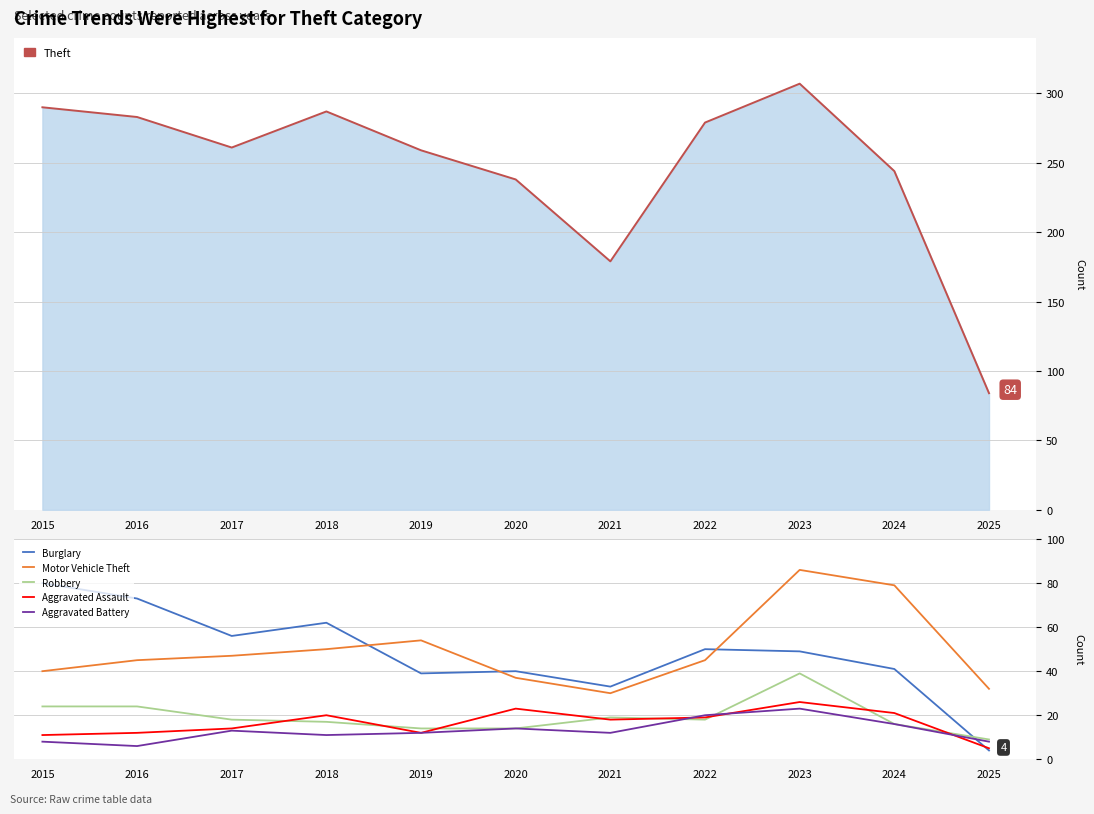

At which category is the sum across all series the highest?

2023